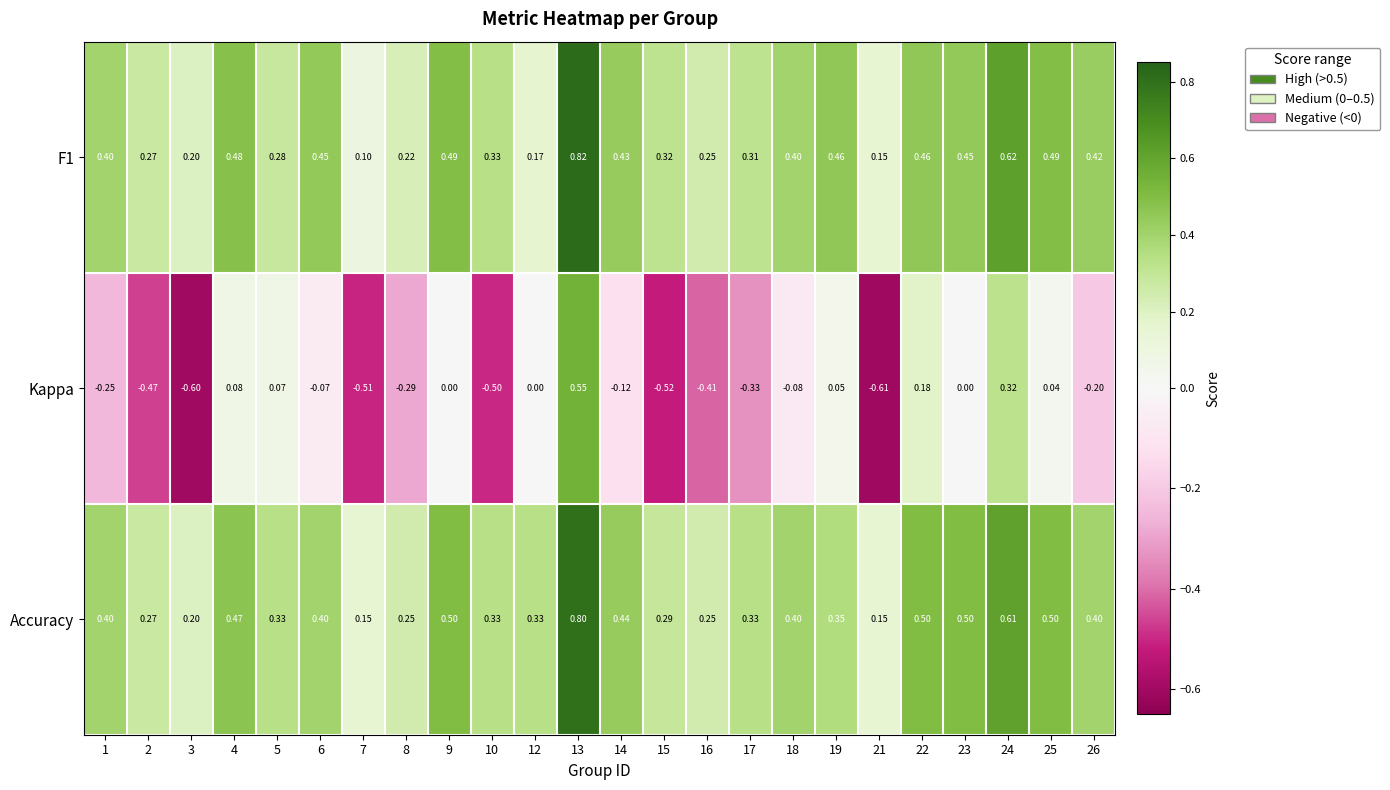

Between 4 and 16, which series saw the biggest shift?

Kappa